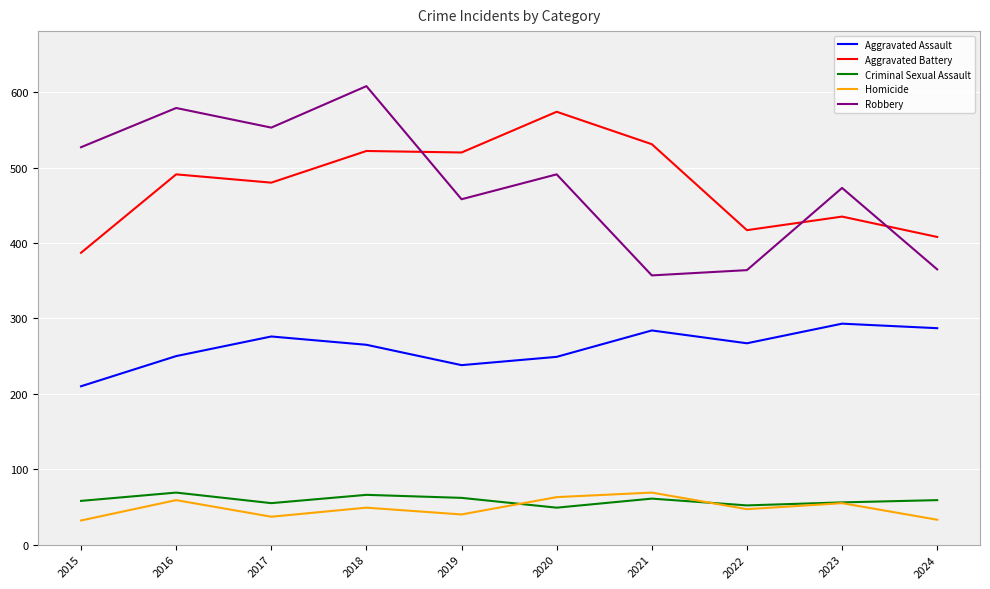

How many lines are shown in the chart?

5